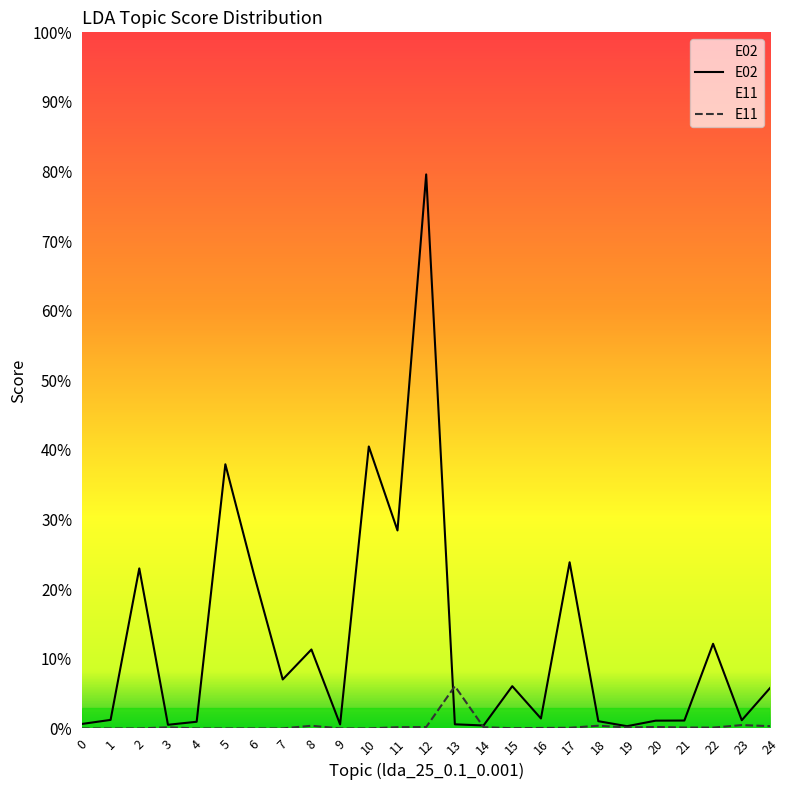

Which category has the highest value in the E11 series?

13